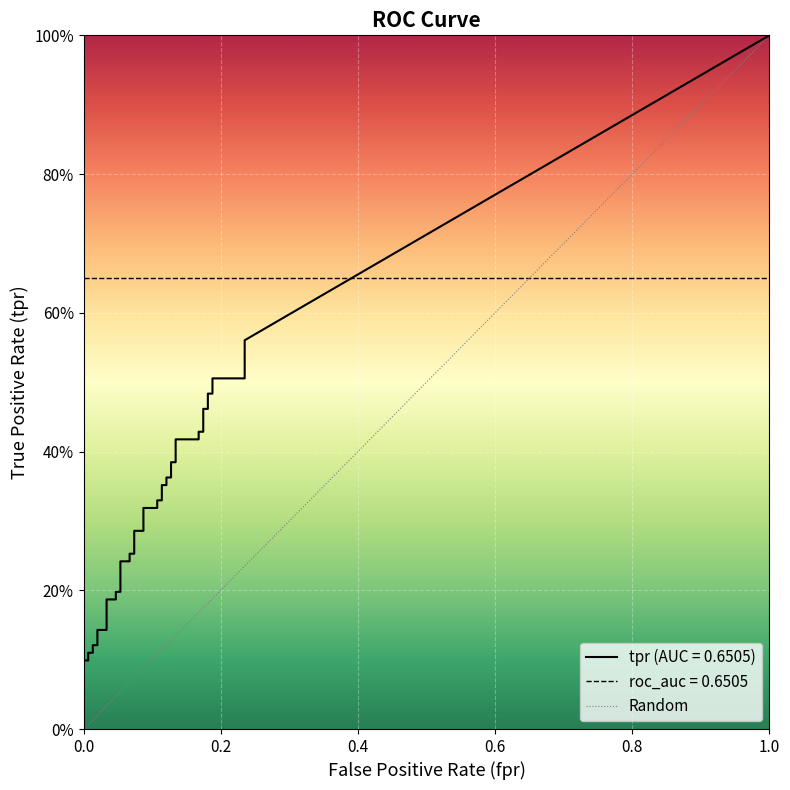

Which has a higher value, 0.0 or 1.0?

1.0